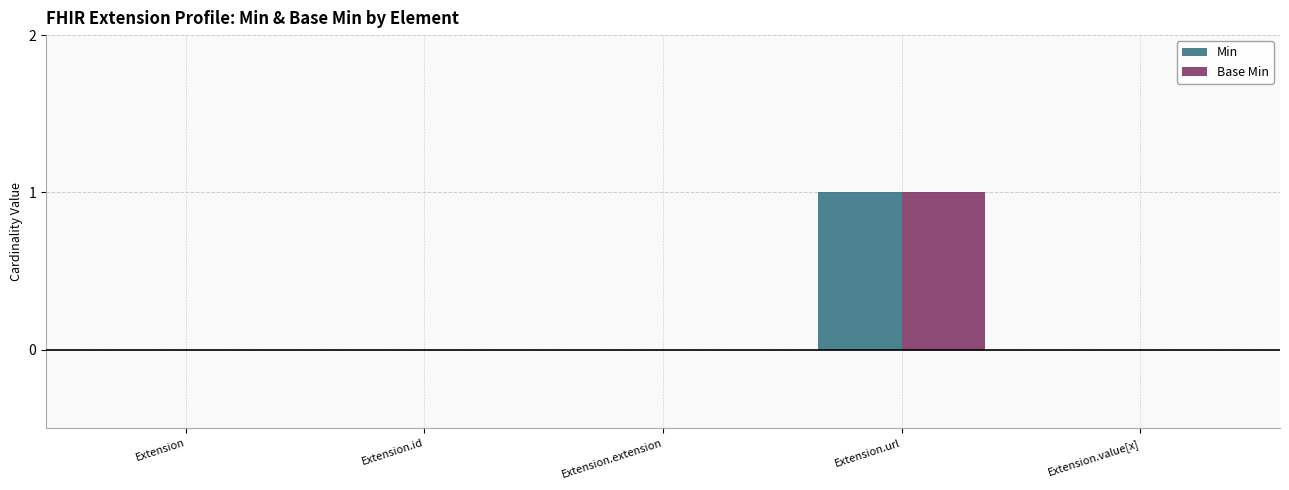

At which category does the chart reach its peak across all series?

Extension.url